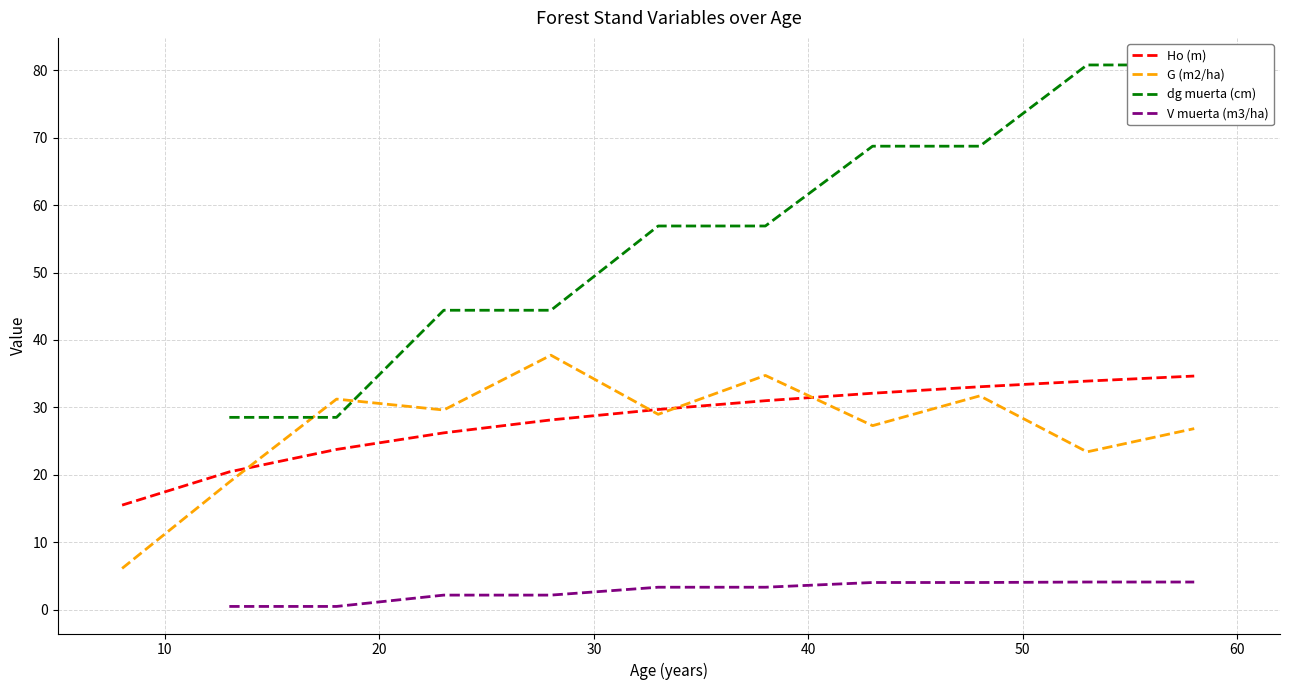

Read the value at 2.

18